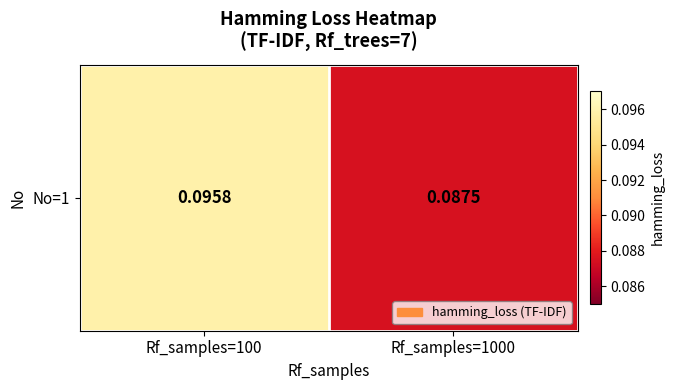

How many values are between 0 and 1?

2